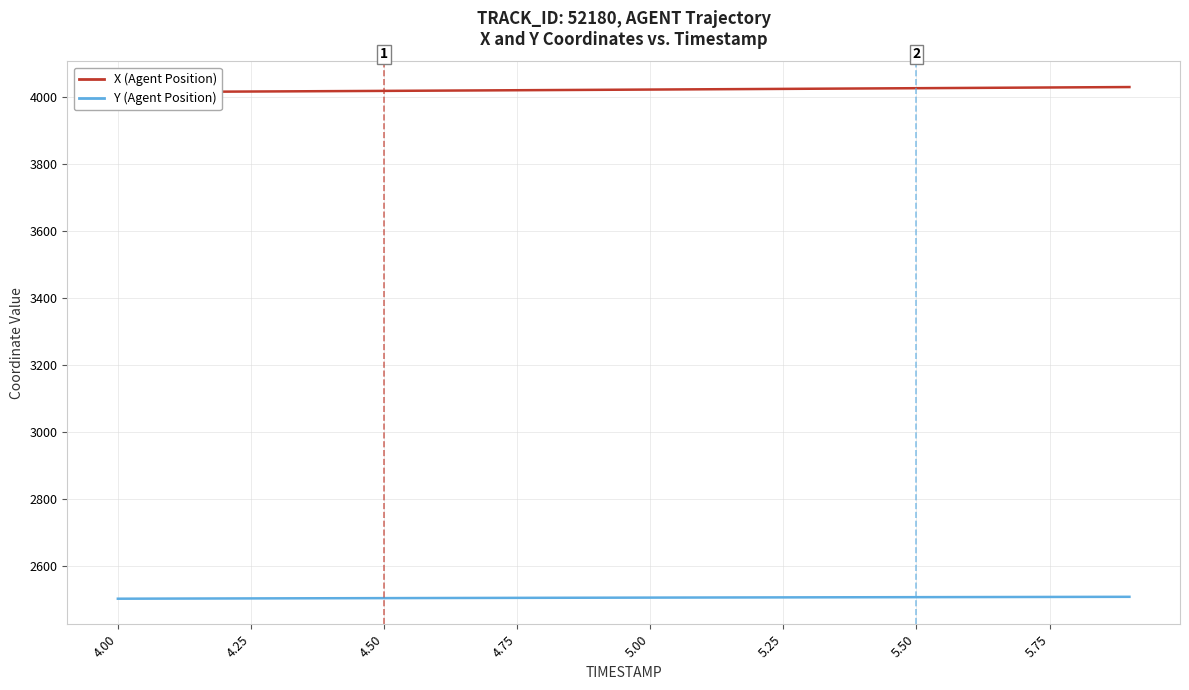

At which label is Y (Agent Position) closest to 2506?

5.75